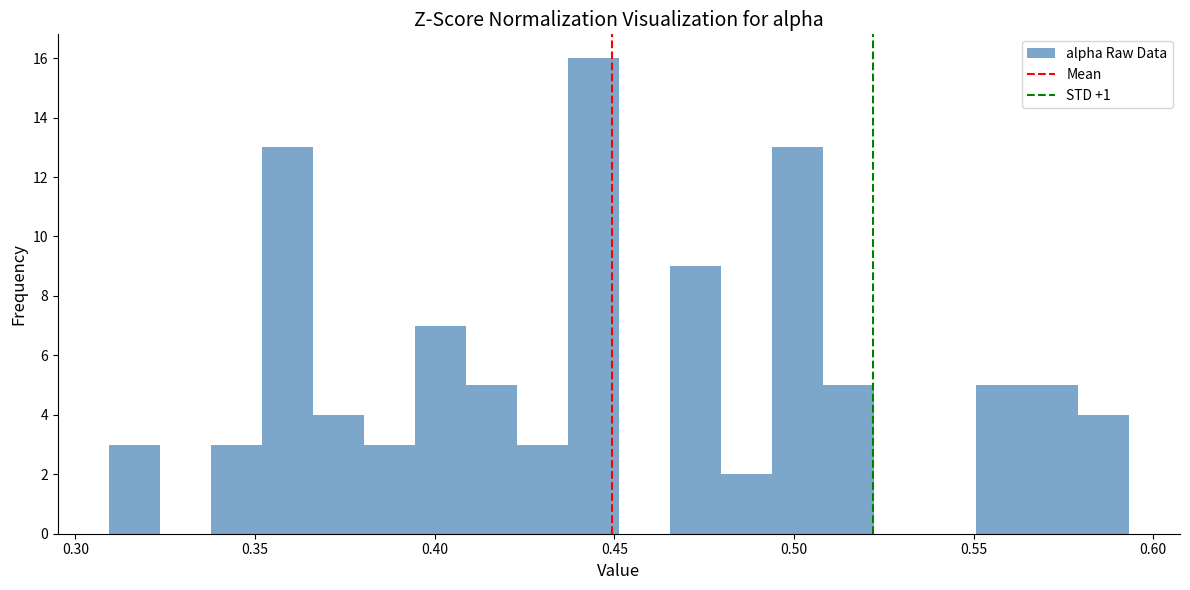

Around what value on the x-axis is the tallest bar? Give the approximate position of its centre, as read against the axis.

0.445